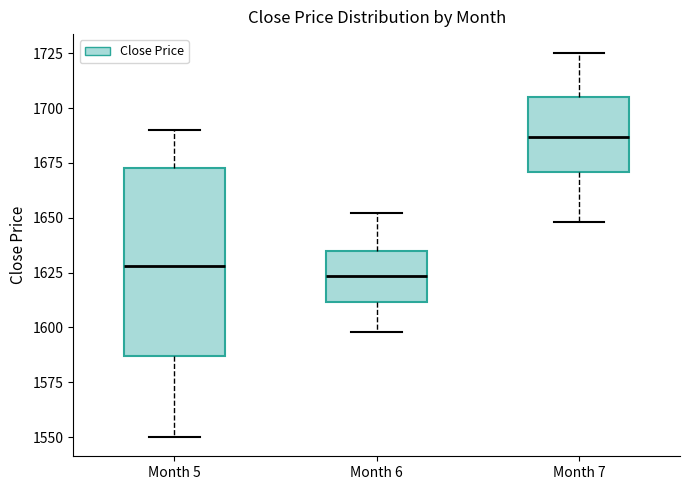

Reading left to right, read every box against the y-axis: the position of its median line, the range the box covers, and the ends of its whiskers. The values are not printed on the chart, so give them approximately, as read against the axis.

Month 5: median 1630, box 1585 to 1675, whiskers 1550 to 1690
Month 6: median 1625, box 1610 to 1635, whiskers 1600 to 1650
Month 7: median 1685, box 1670 to 1705, whiskers 1650 to 1725